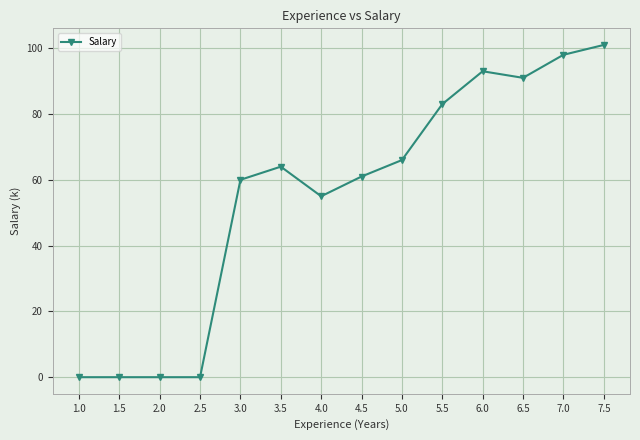

What is the label of the 13th point from the left?

7.0